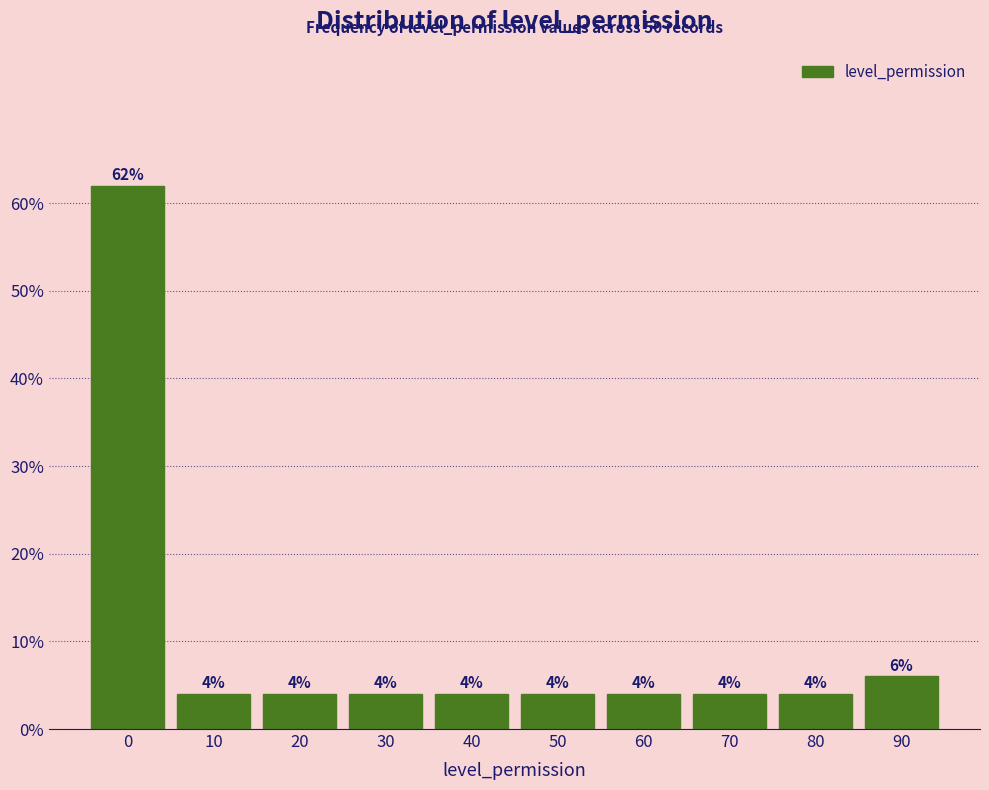

Reading left to right, what are all the values shown in this chart?

0=62	10=4	20=4	30=4	40=4	50=4	60=4	70=4	80=4	90=6